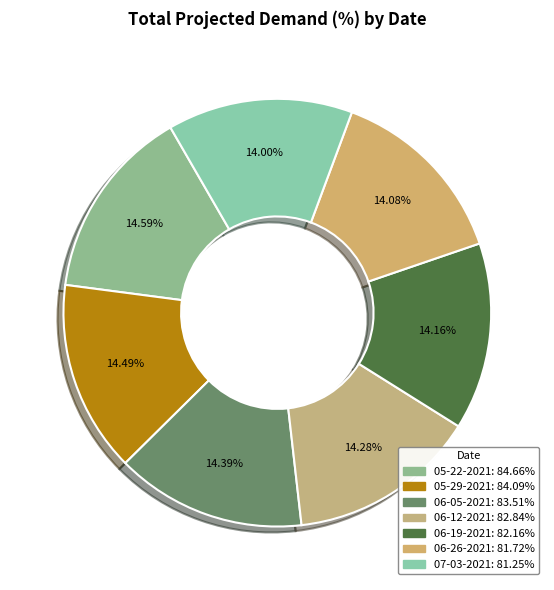

How many slices are in this pie chart?

7